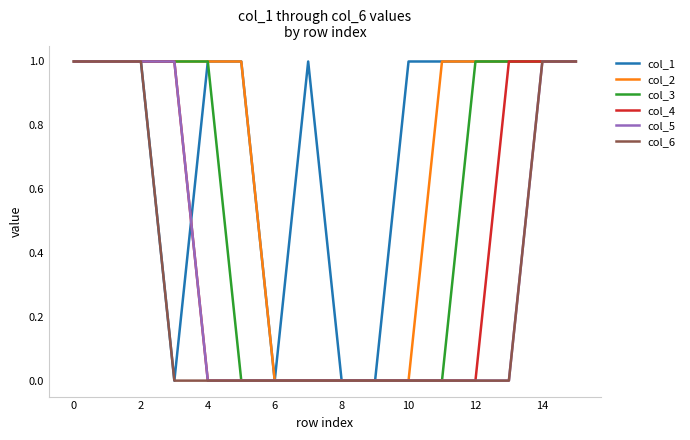

Which series has the largest total across all categories?

col_1